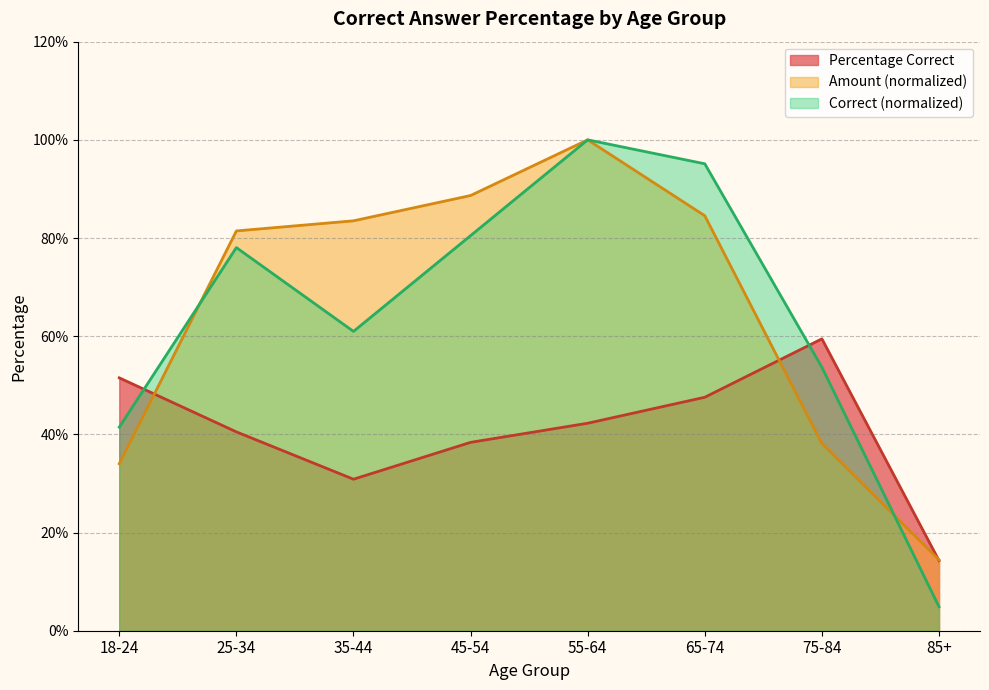

What is the change in value from 45-54 to 75-84?

+0.2